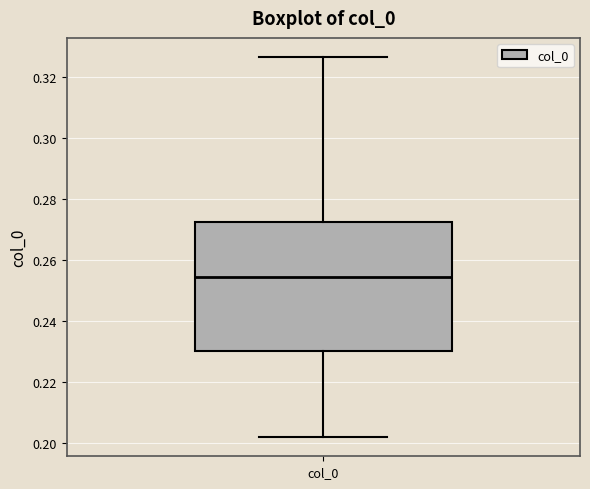

Where does the median line of the box for col_0 sit on the y-axis? The values are not printed on the chart, so give them approximately, as read against the axis.

0.254